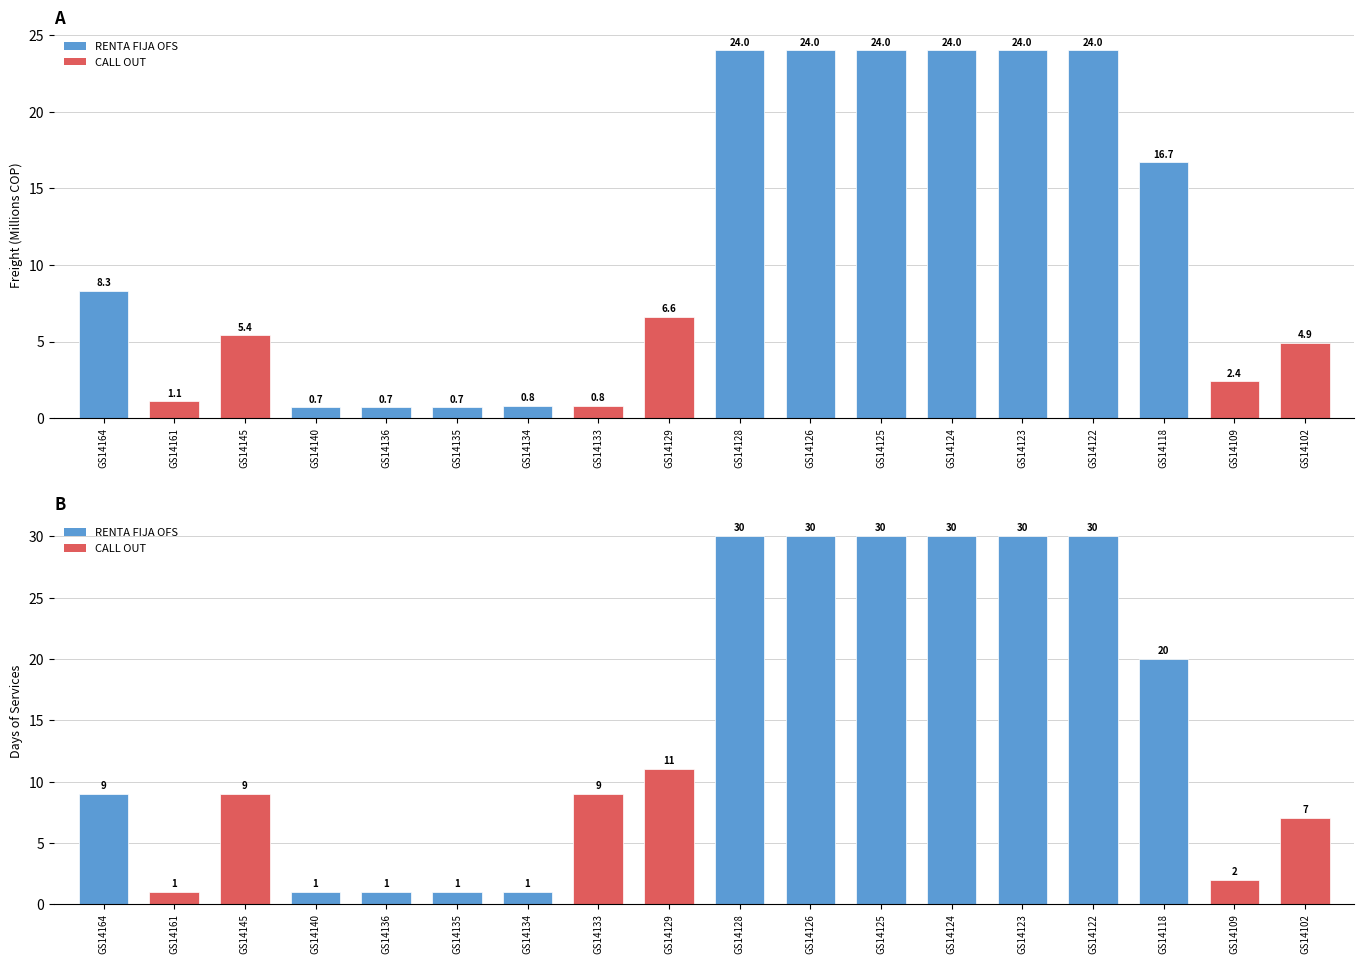

Which category has the highest value in the Days of Services series?

GS14128